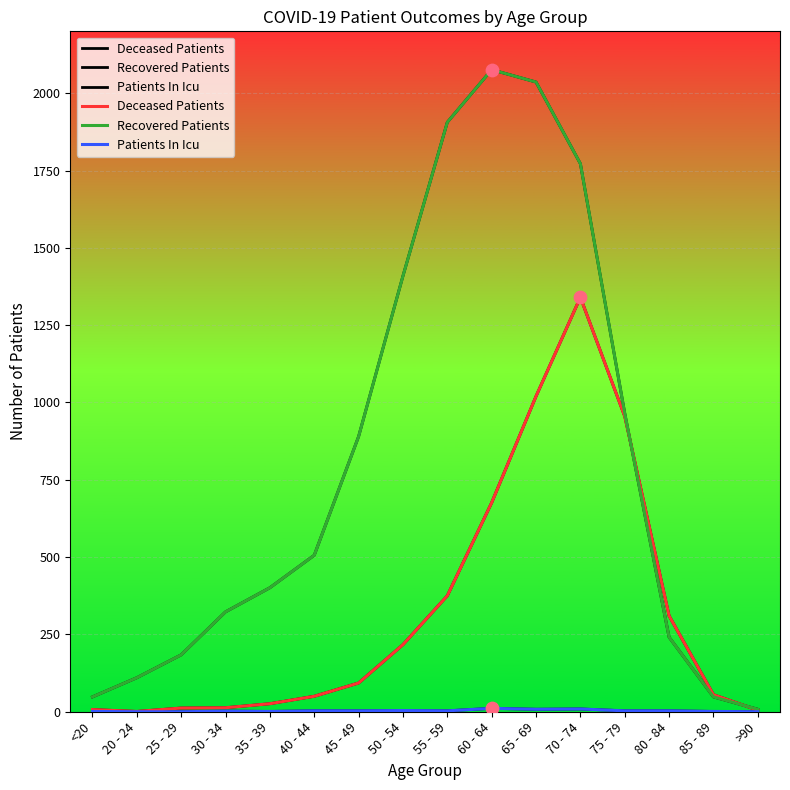

Which series has the largest total across all categories?

Recovered Patients